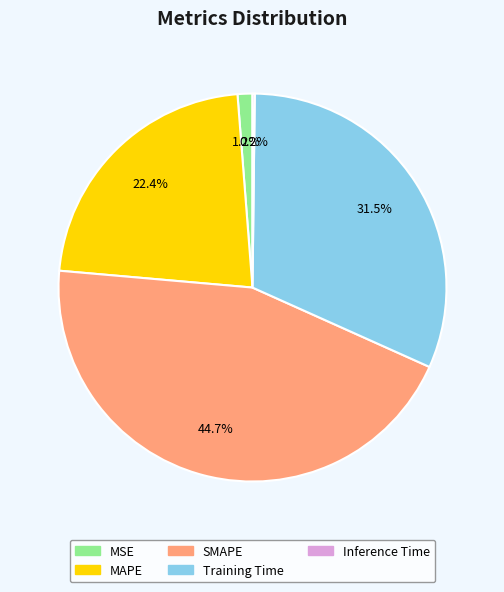

What is the total percentage of MAPE and MSE?

23.6%